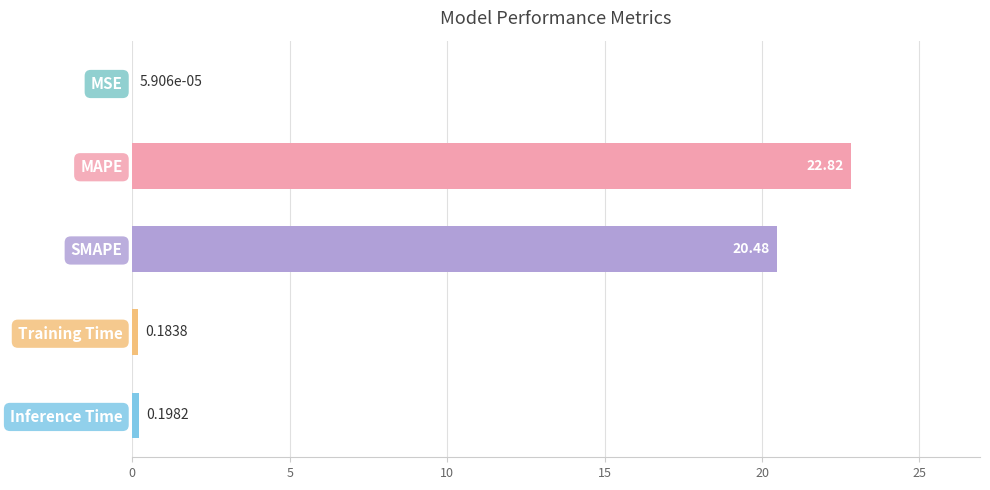

Are the bars grouped side by side (vs. stacked)?

No